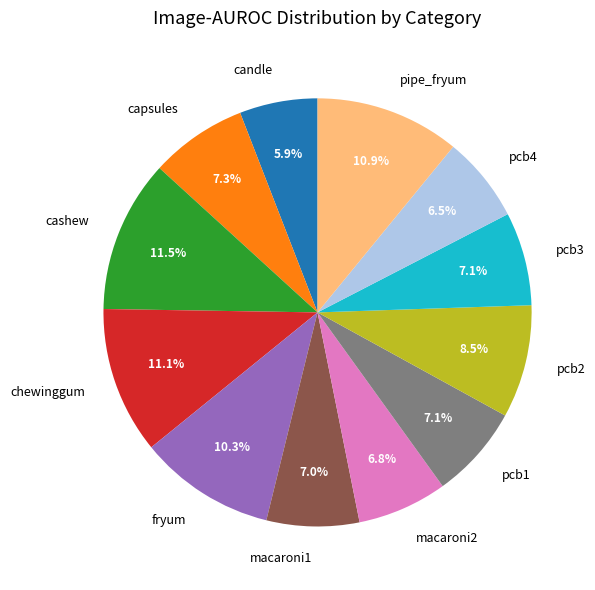

To the nearest percent, what percentage of the pie is chewinggum?

11%